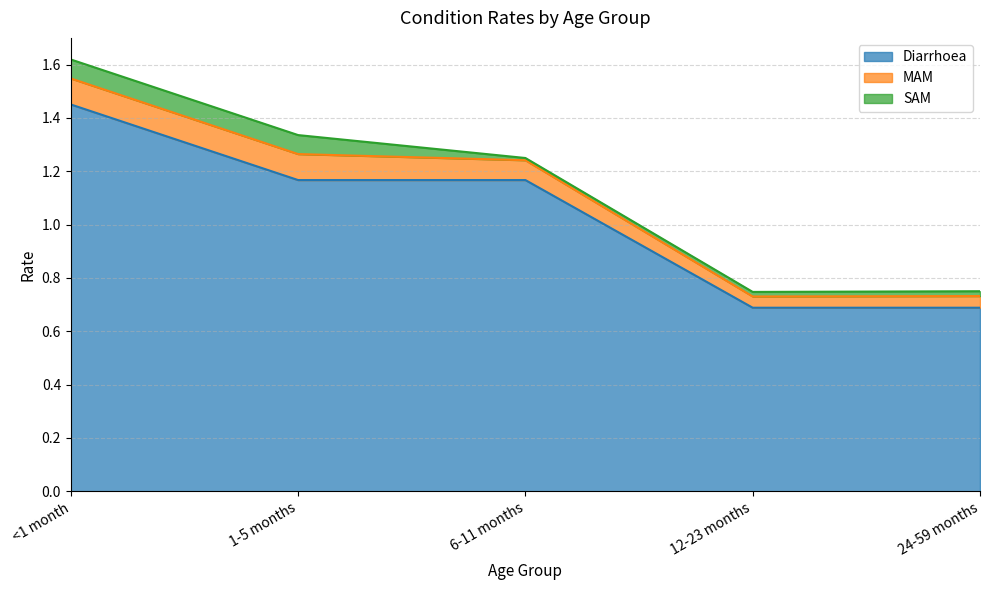

Which series has the largest range (max minus min)?

Diarrhoea